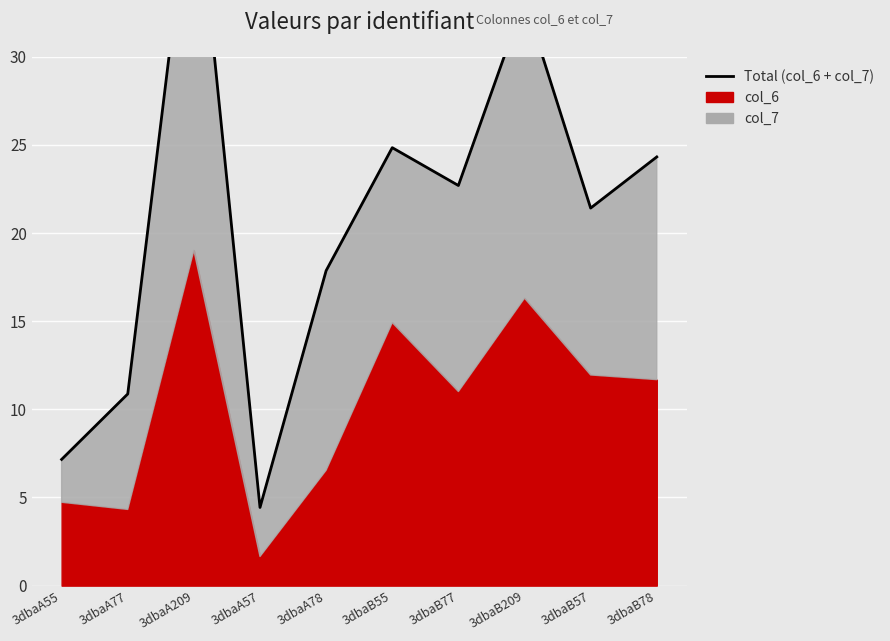

What position from the left is 3dbaB77?

7